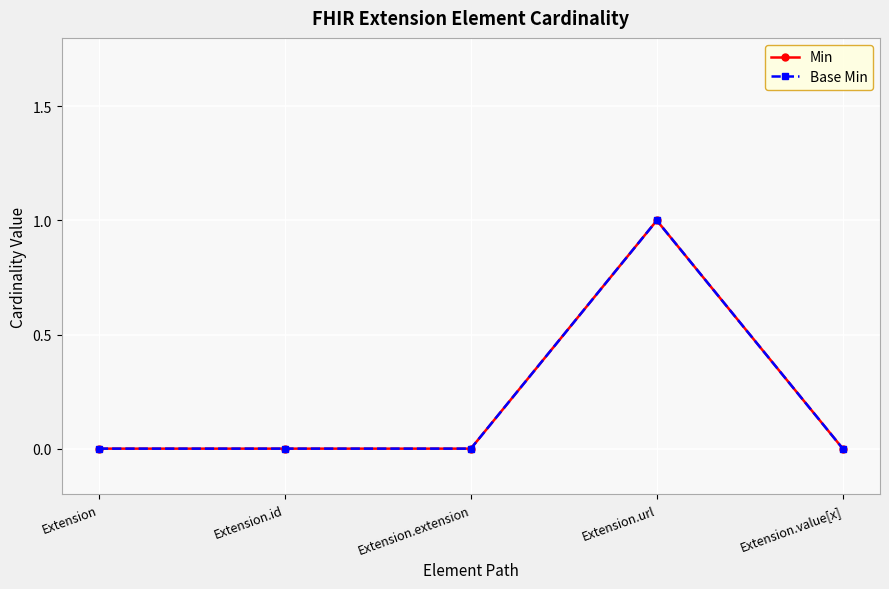

Where is the first local maximum for Base Min?

Extension.url